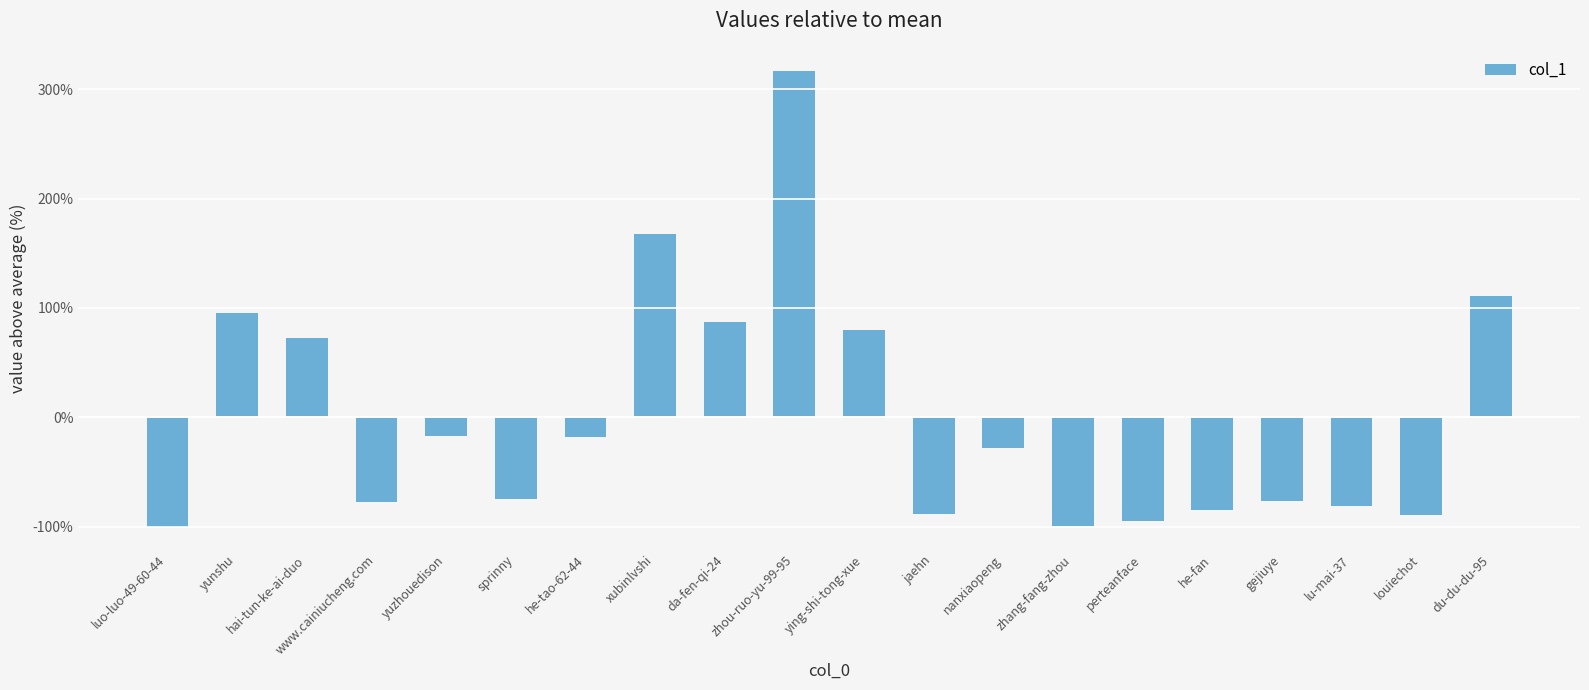

What is the maximum value shown in the chart?

317.0